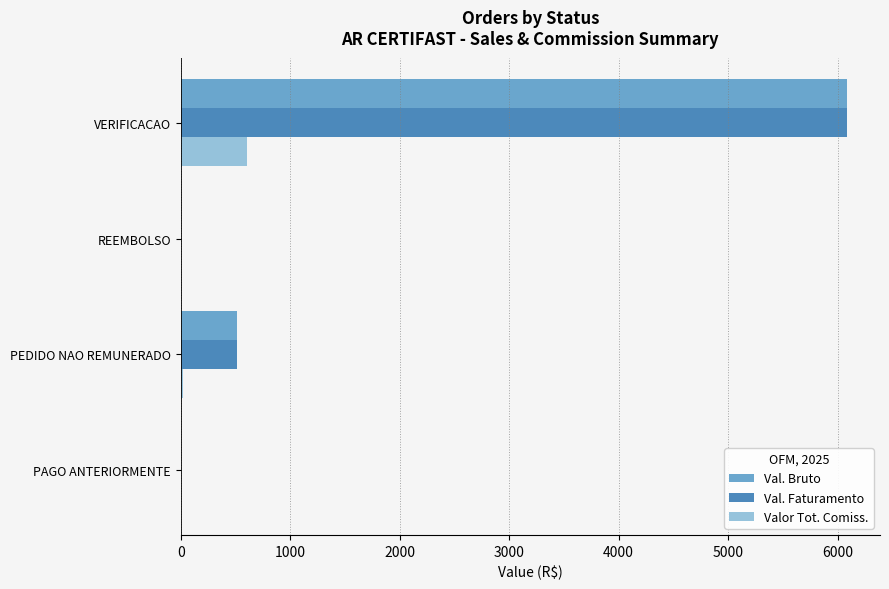

At which category does the chart reach its peak across all series?

VERIFICACAO